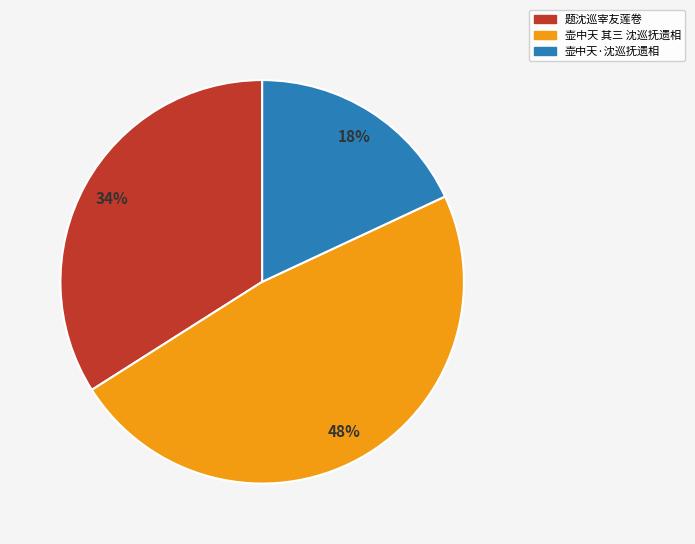

To the nearest percent, what is the difference between the largest and smallest slice percentages?

30%